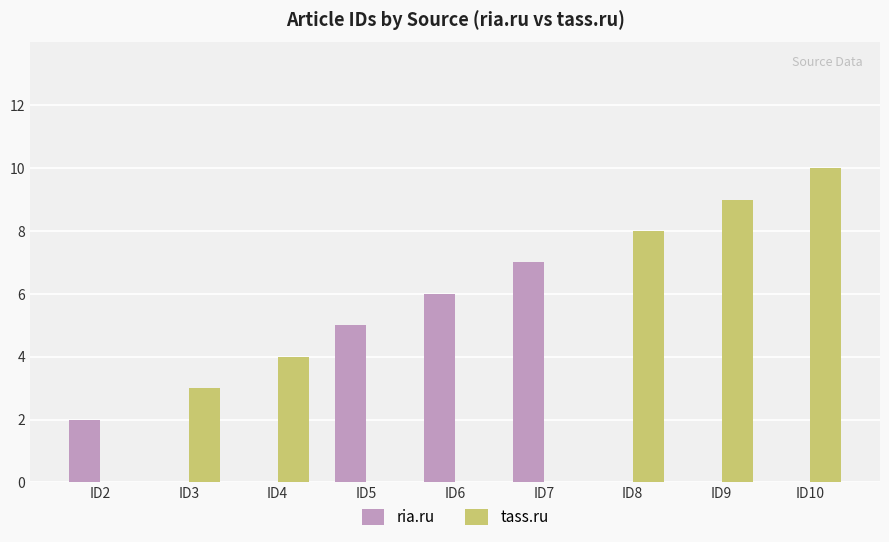

Which series changed the most between ID2 and ID6?

ria.ru